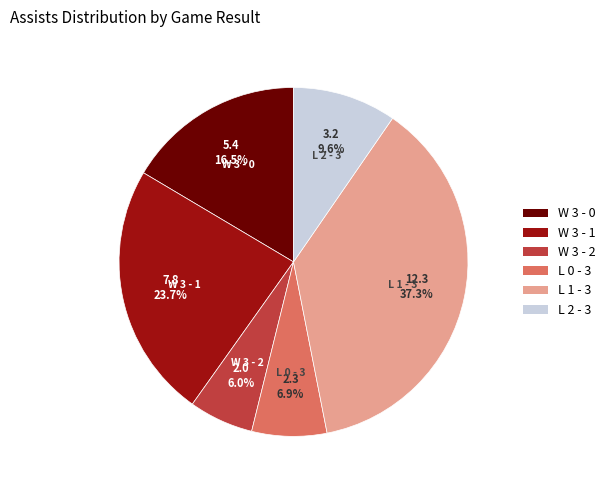

The L 0 - 3 slice represents 7% of the pie. True or false?

True